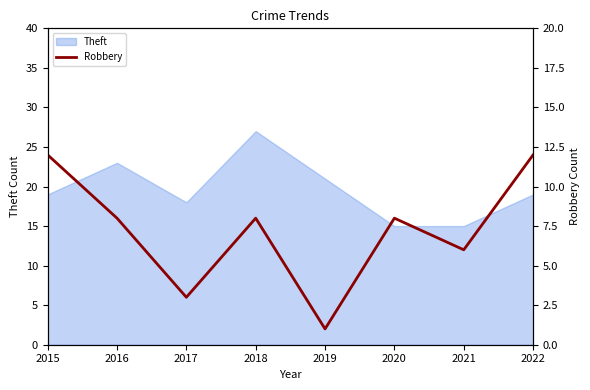

True or false: Theft has a value of 15 at 2018.

False